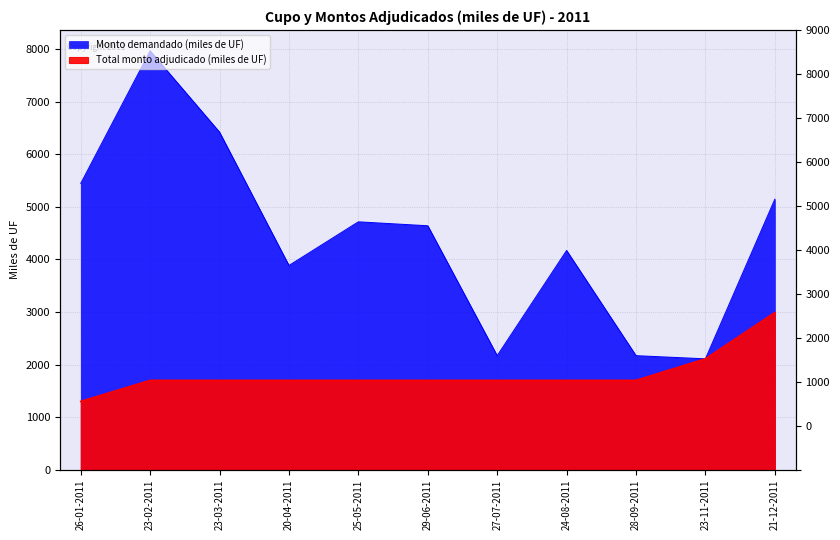

Between 23-03-2011 and 25-05-2011, which series saw the biggest shift?

Monto demandado (miles de UF)